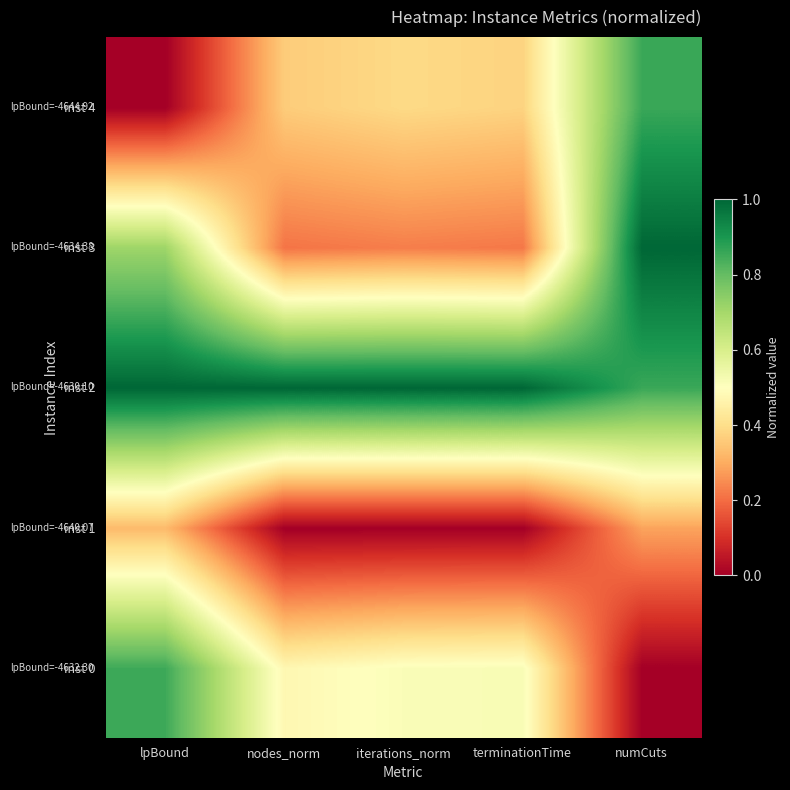

Which series has the widest spread of values?

inst 4